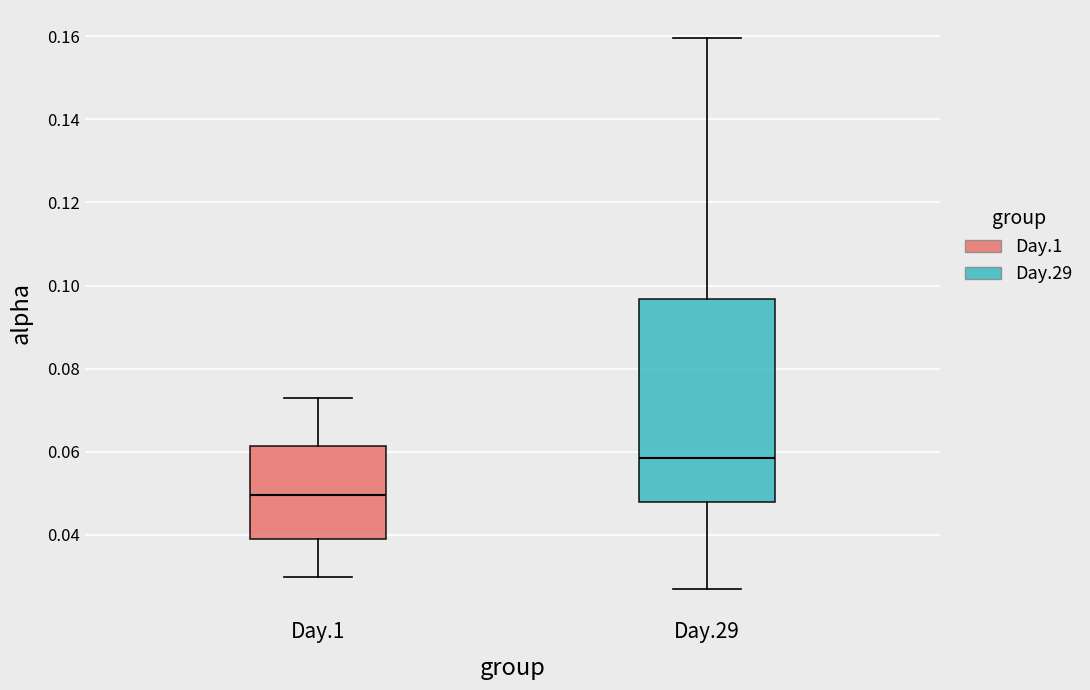

Where does the lower whisker of the box for Day.1 end on the y-axis? The values are not printed on the chart, so give them approximately, as read against the axis.

0.030